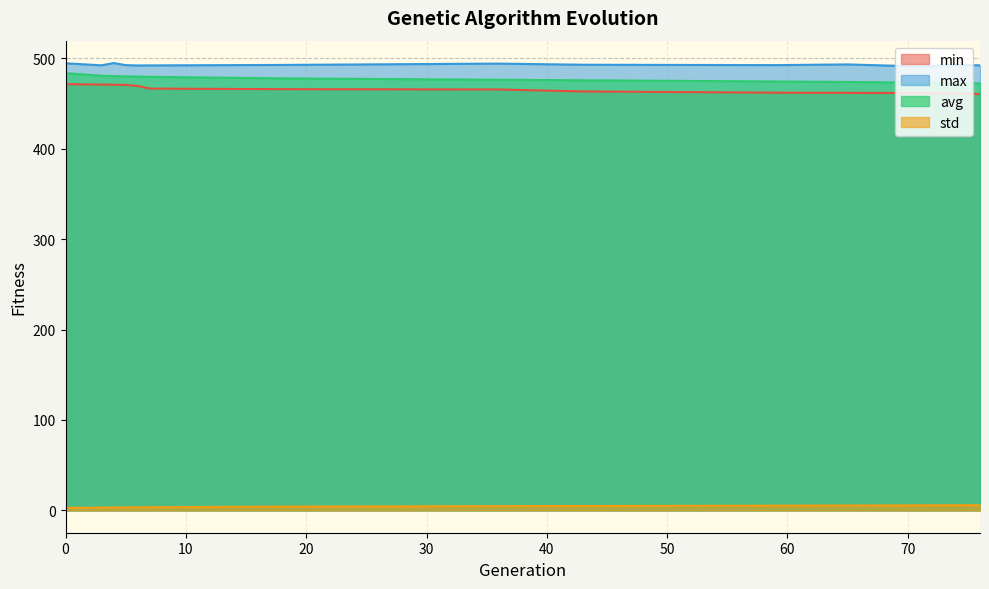

Does the chart have visible grid lines?

Yes